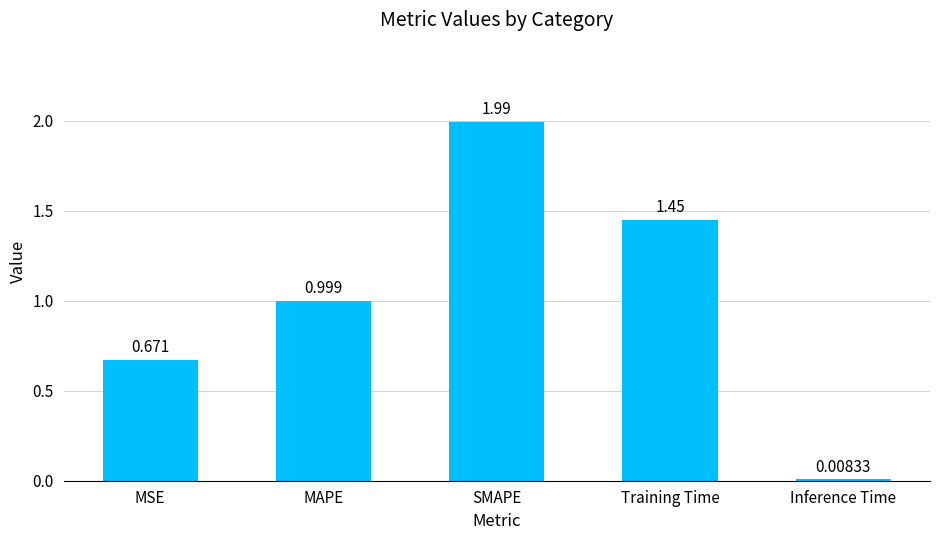

Are the bars horizontal?

No